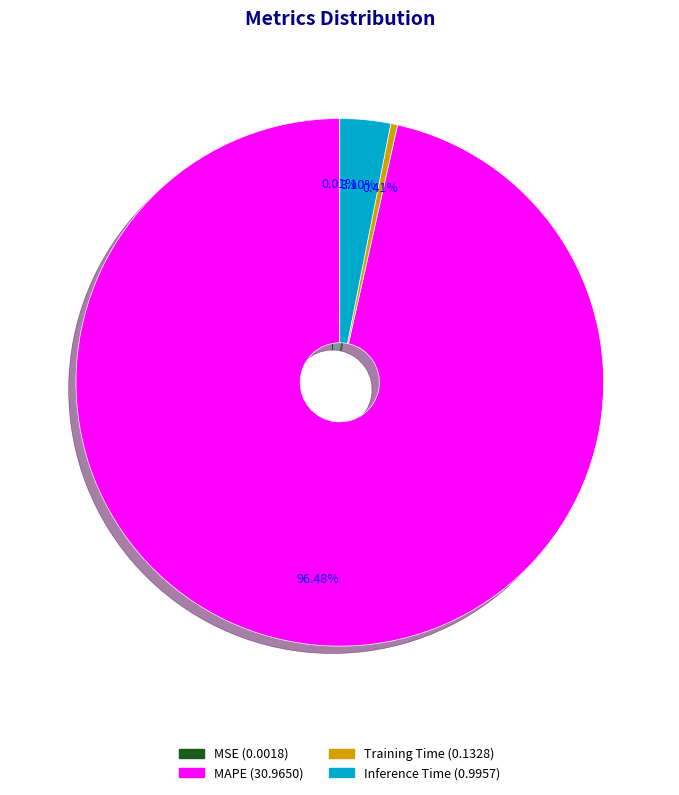

The Training Time slice represents 14% of the pie. True or false?

False